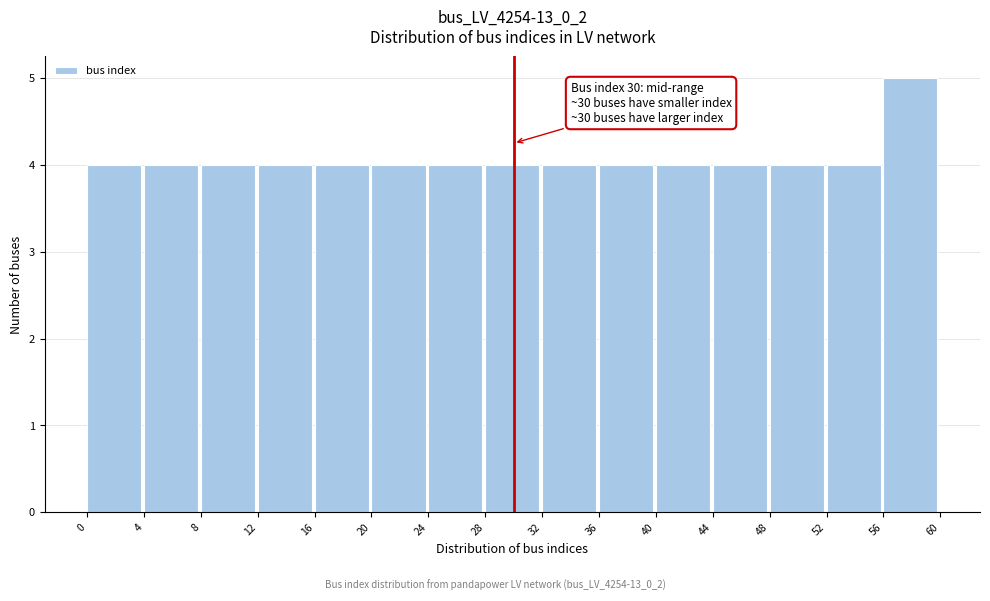

Which range on the x-axis has the tallest bar?

56 to 60